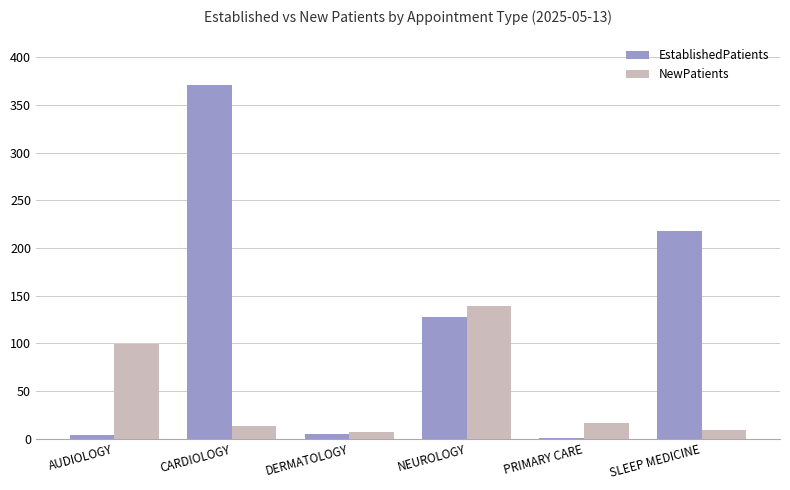

What is the total value across all series at PRIMARY CARE?

17.6